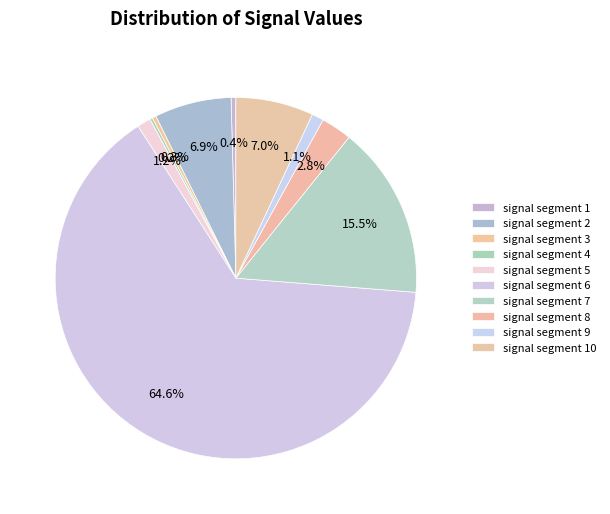

To the nearest percent, what portion does signal segment 7 represent?

15%